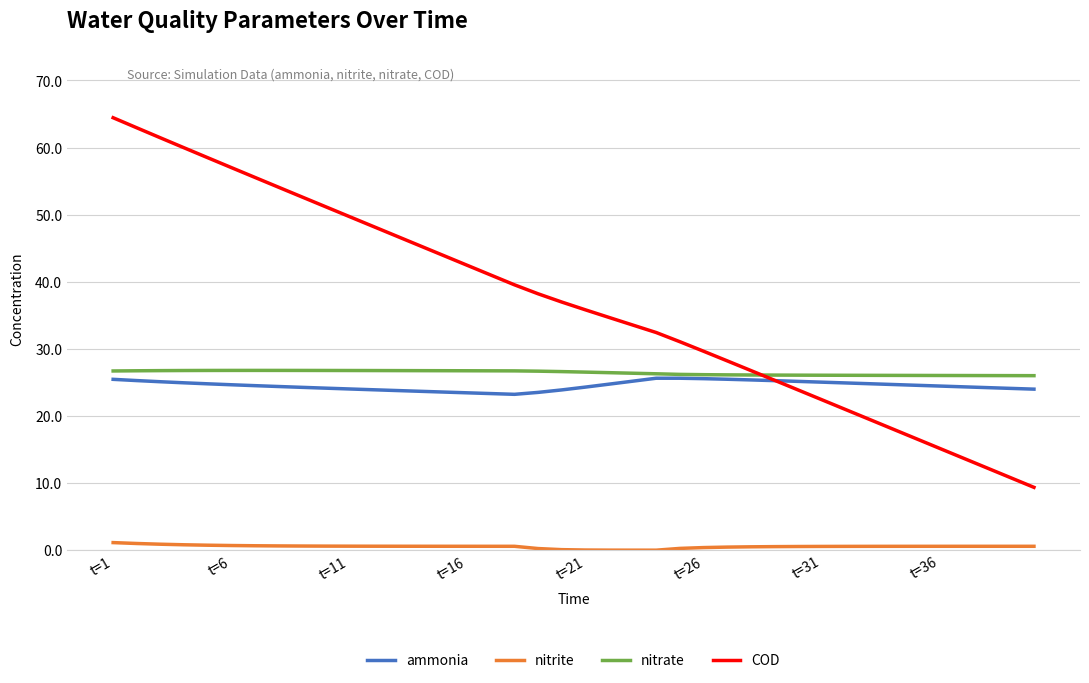

True or false: ammonia and nitrite cross at least once.

False